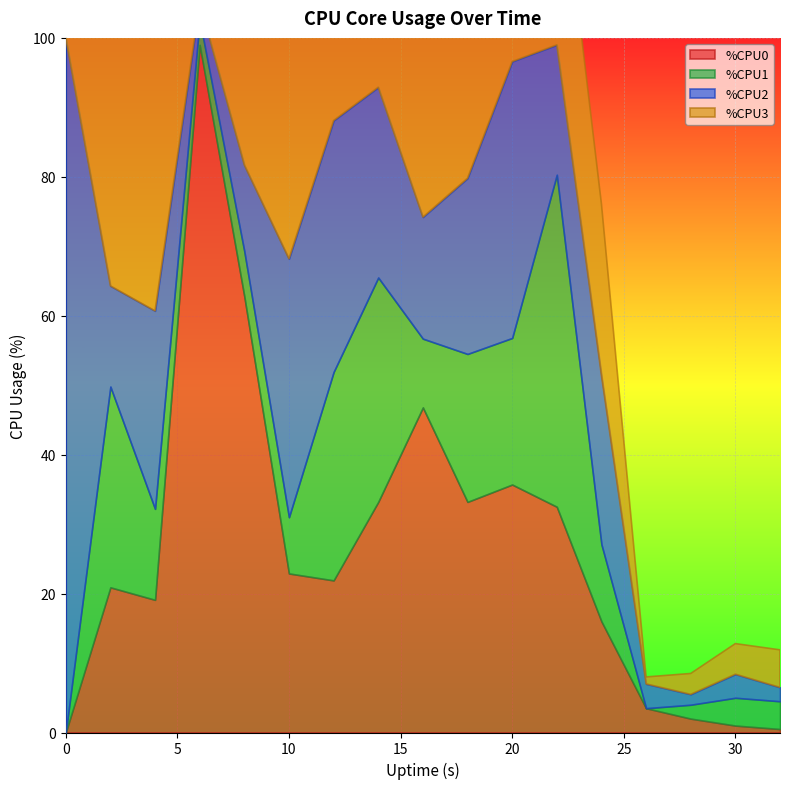

Between which two adjacent categories do %CPU1 and %CPU0 first intersect?

2 and 4